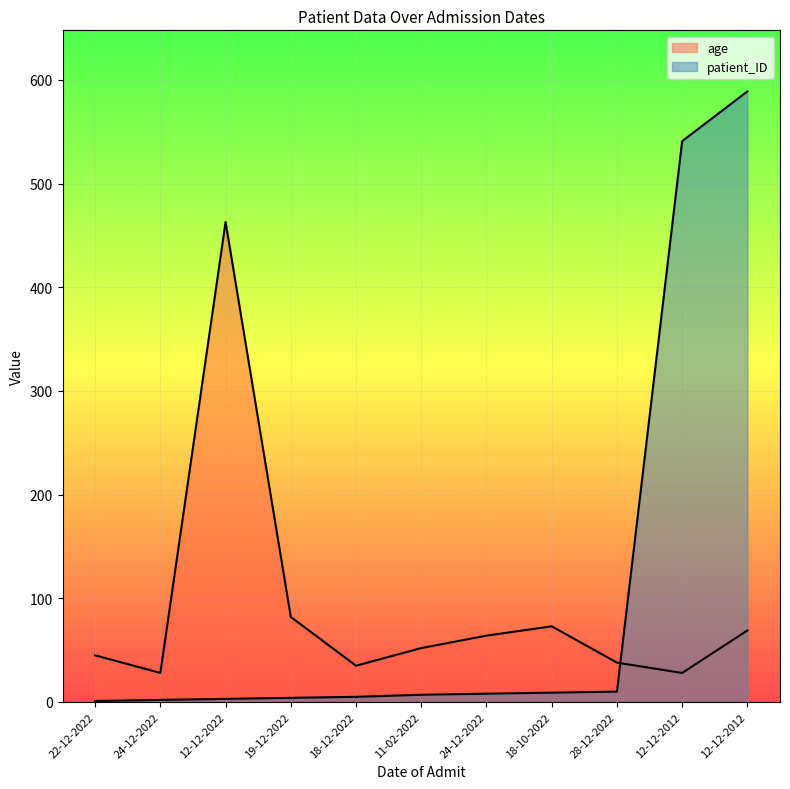

True or false: age has more than 0 points higher than both neighbors.

True